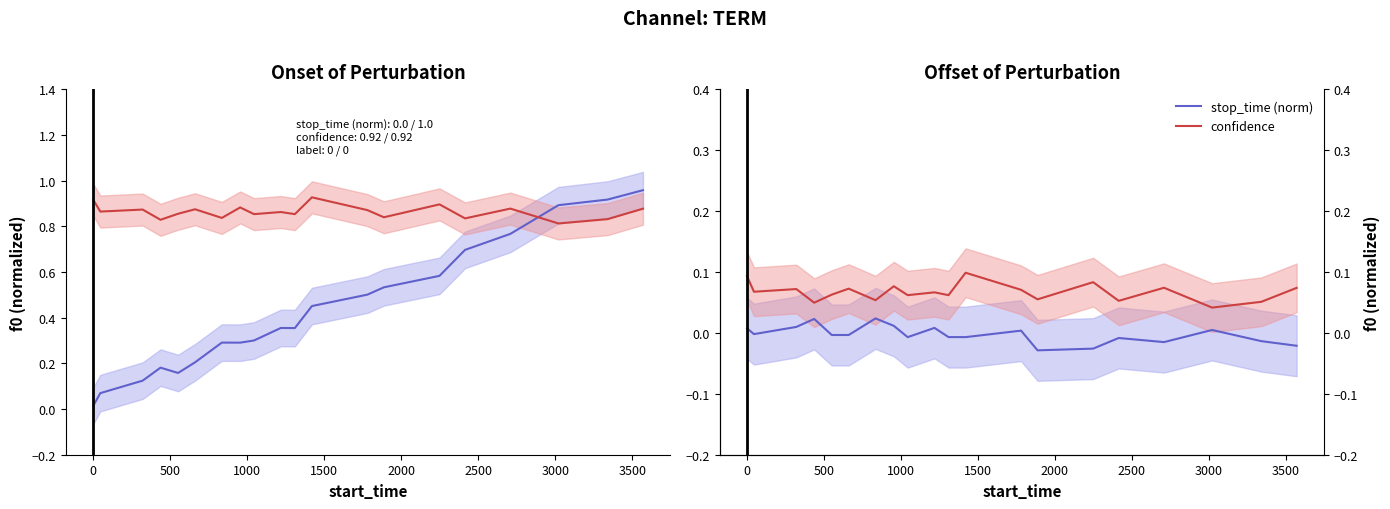

True or false: stop_time (norm) has a value of 0.0 at 500.

True